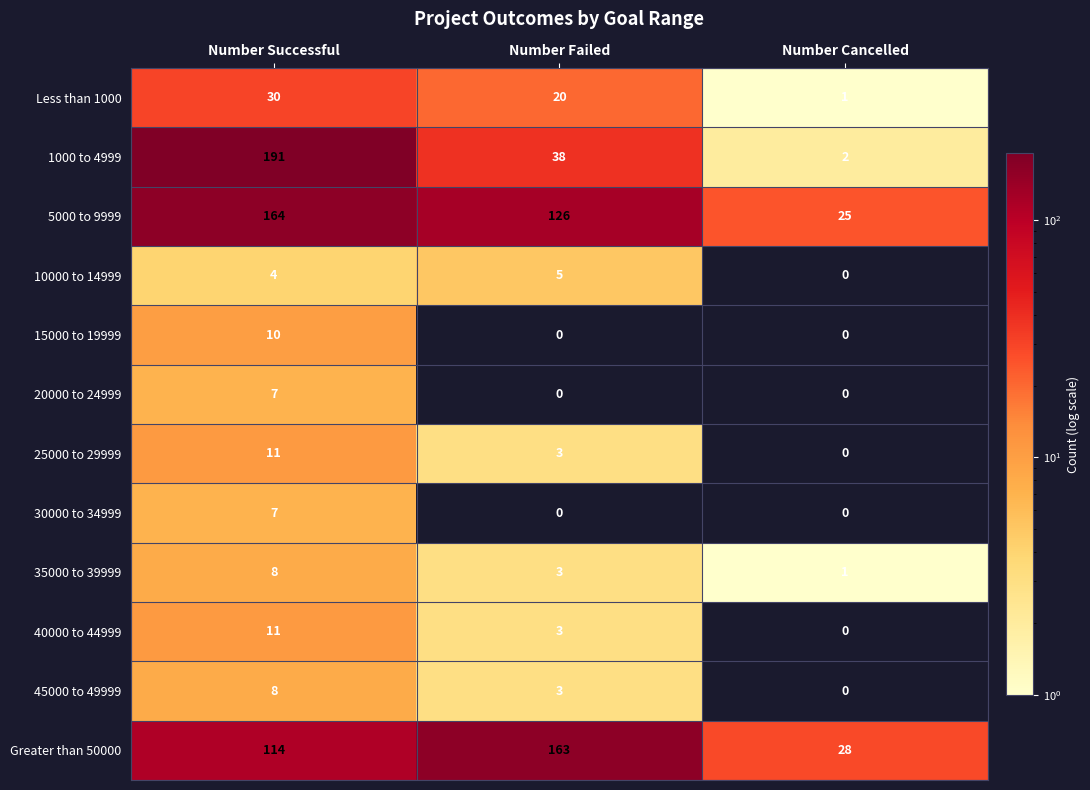

What is the difference between the highest and lowest values at Number Successful?

187